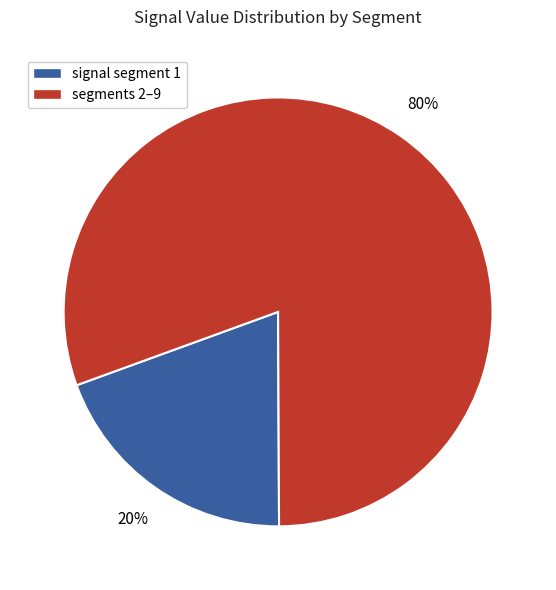

Does any single category account for the majority?

Yes